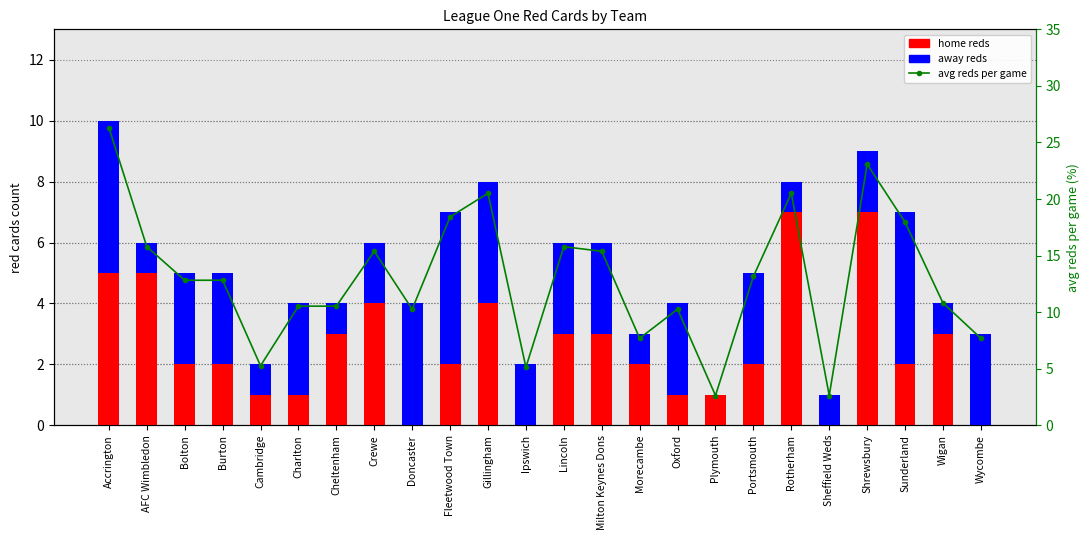

At Sheffield Weds, list the series in order from largest to smallest.

avg reds % per game, away reds, home reds